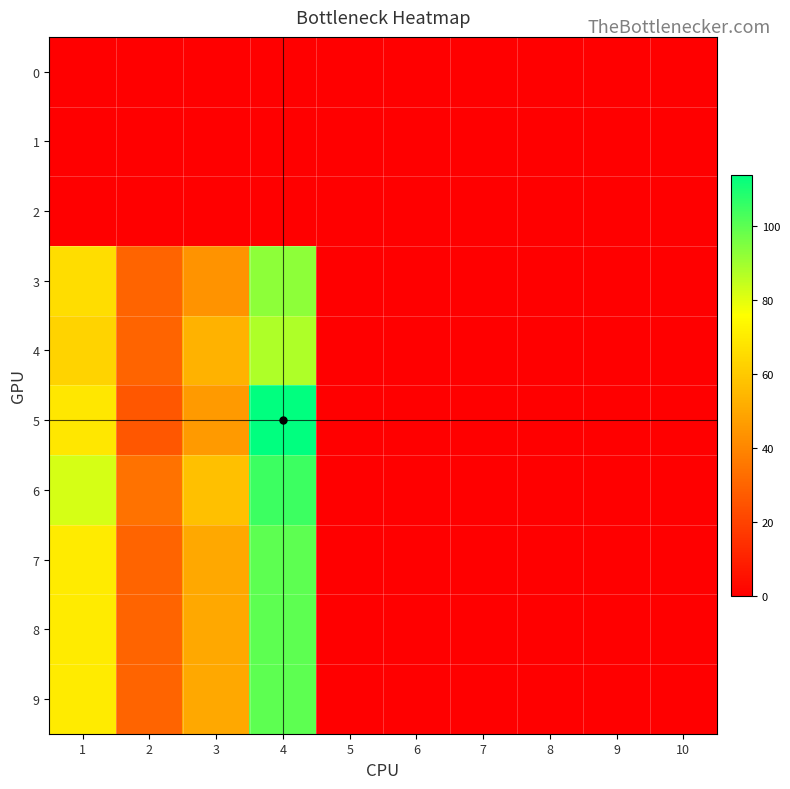

Which series changed the most between 3 and 4?

5